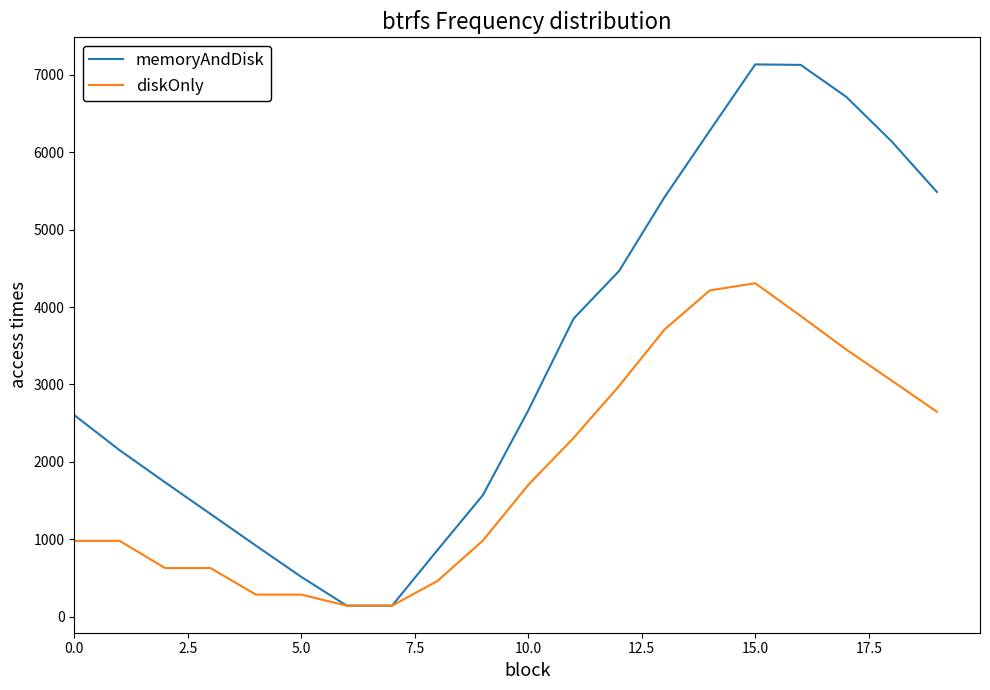

What is the highest value of the memoryAndDisk series?

7134.8